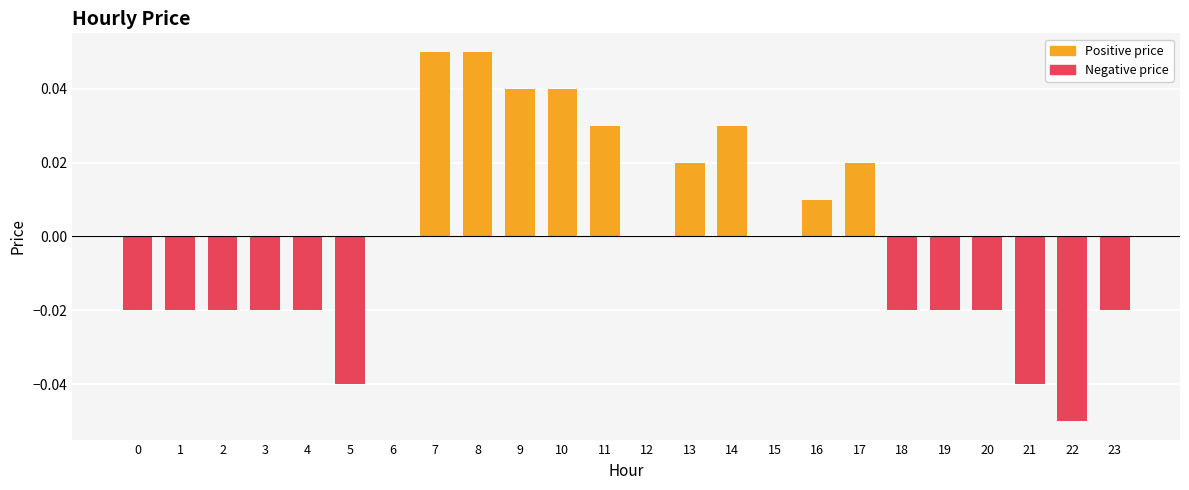

How many values in the Negative price series are below 0?

12